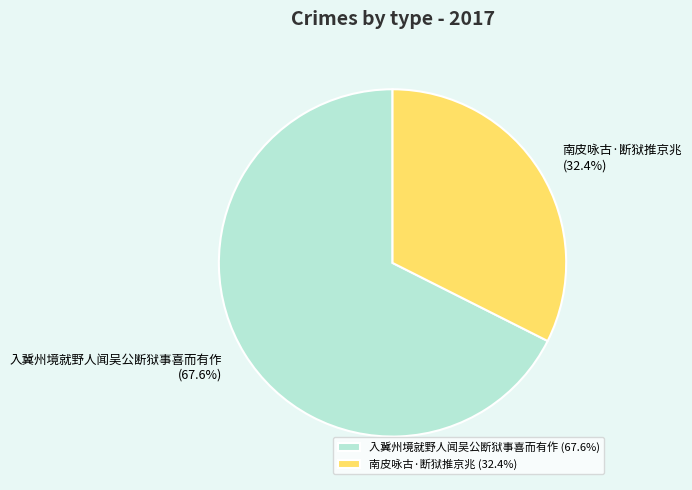

Does 入冀州境就野人闻吴公断狱事喜而有作 account for over 50% of the chart?

Yes